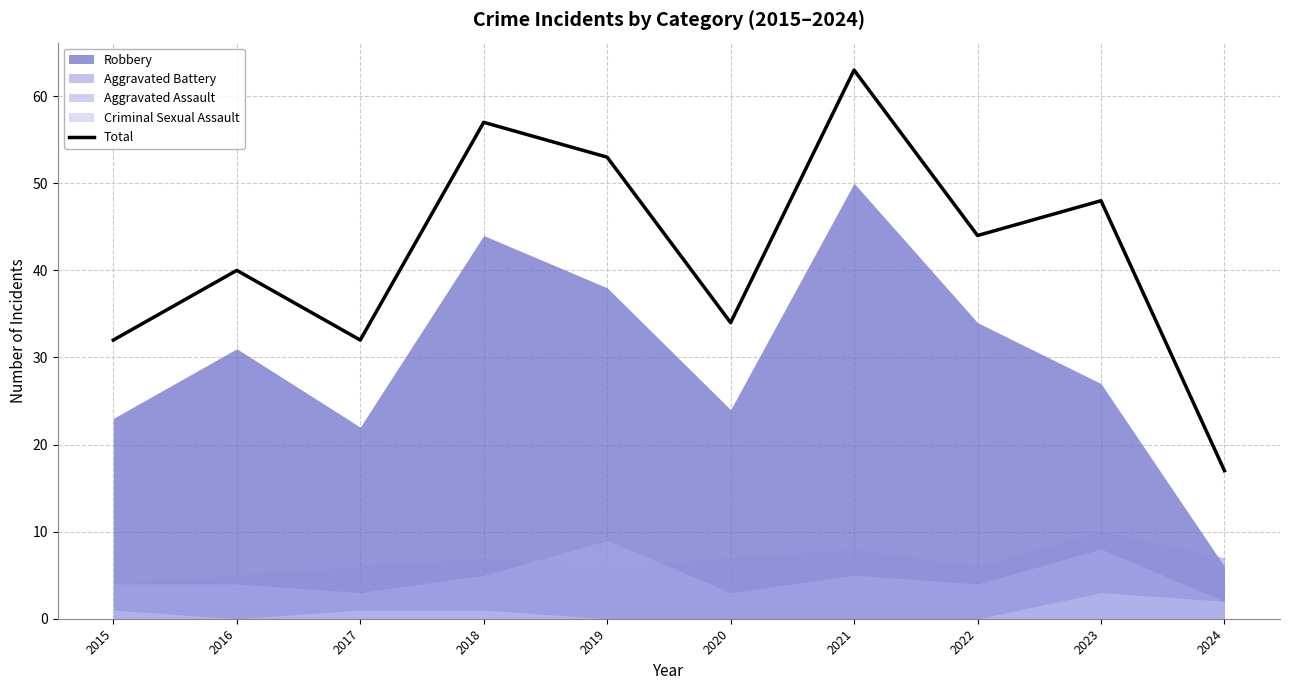

What is the minimum value shown in the chart?

17